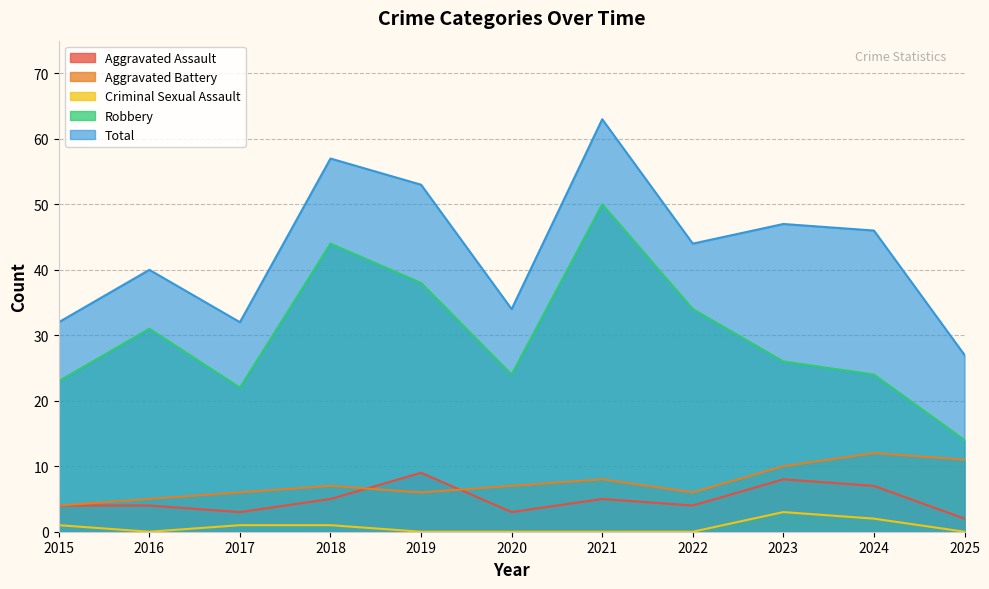

The Aggravated Assault series shows 8 at 2023. True or false?

True